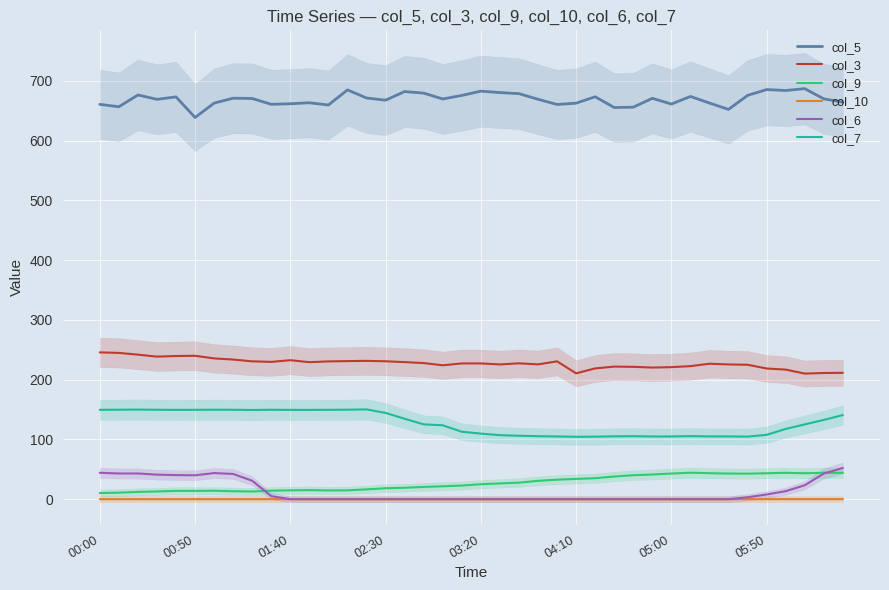

What is the value of the col_3 point at the 4th from the left?

238.5